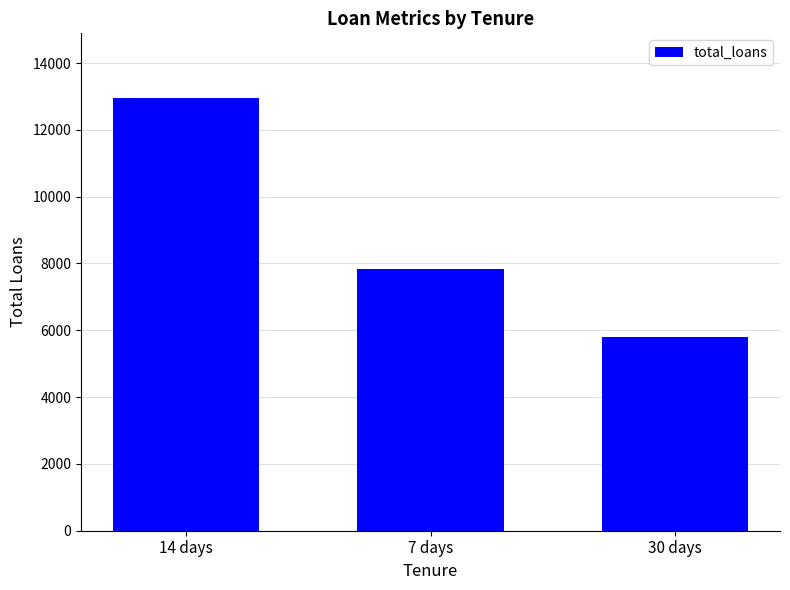

What is the change in value from 14 days to 7 days?

-5109